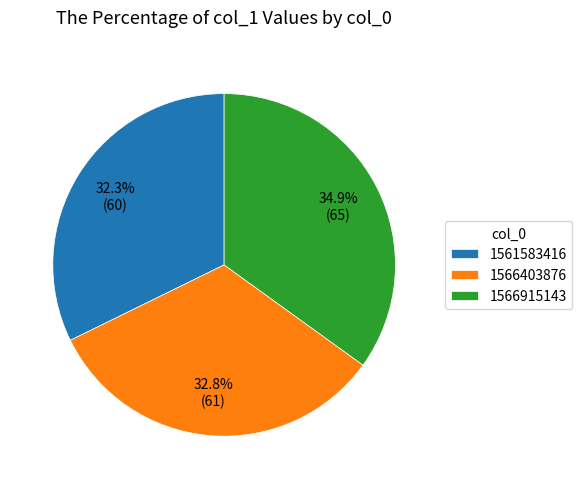

What percentage is the 1566403876 slice, to the nearest percent?

33%